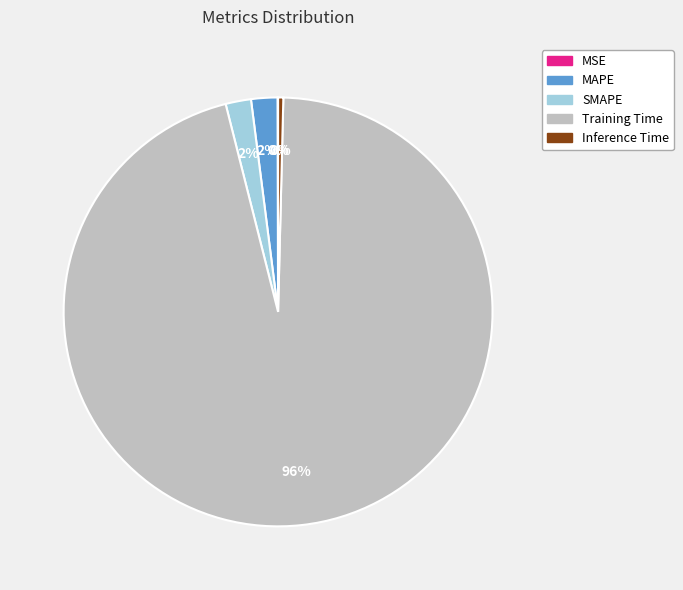

Is MAPE the majority of the pie?

No